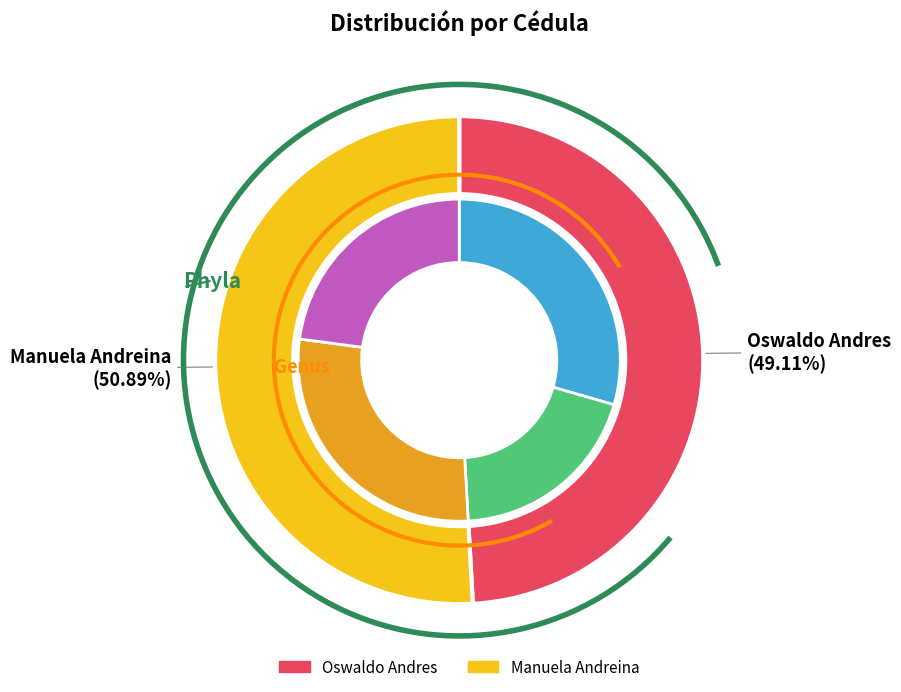

Which category has the biggest portion of the pie?

Manuela Andreina